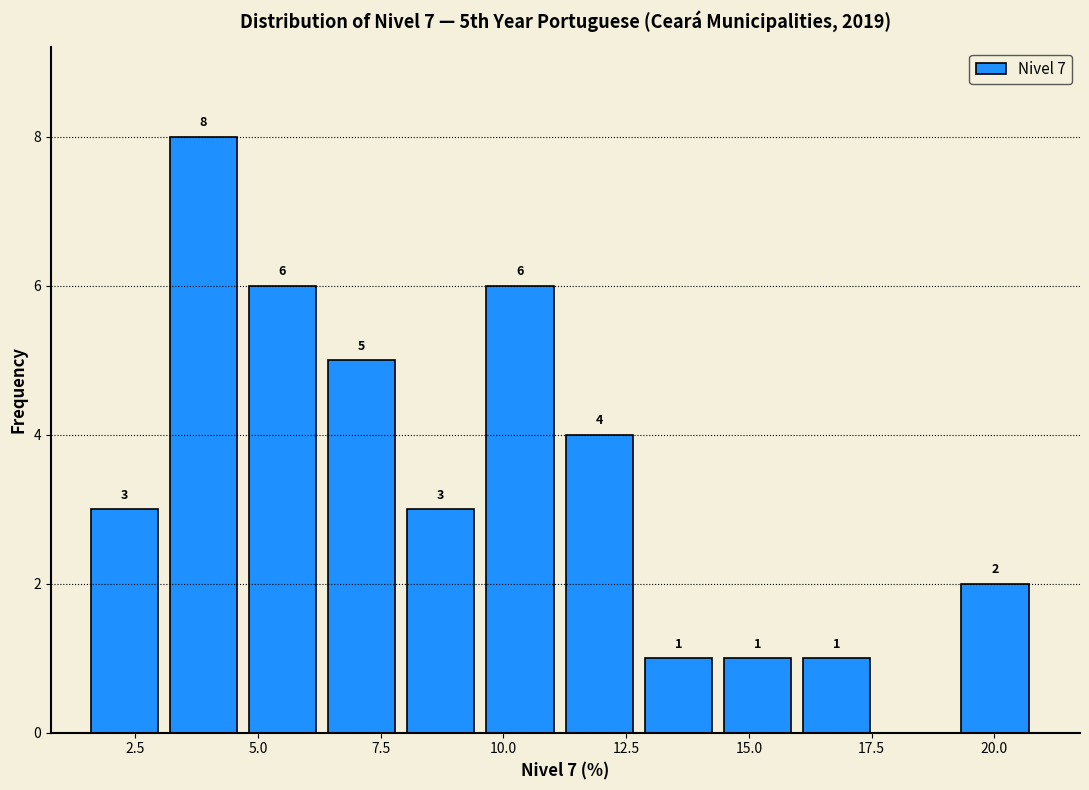

Around what value on the x-axis is the tallest bar? Give the approximate position of its centre, as read against the axis.

4.0